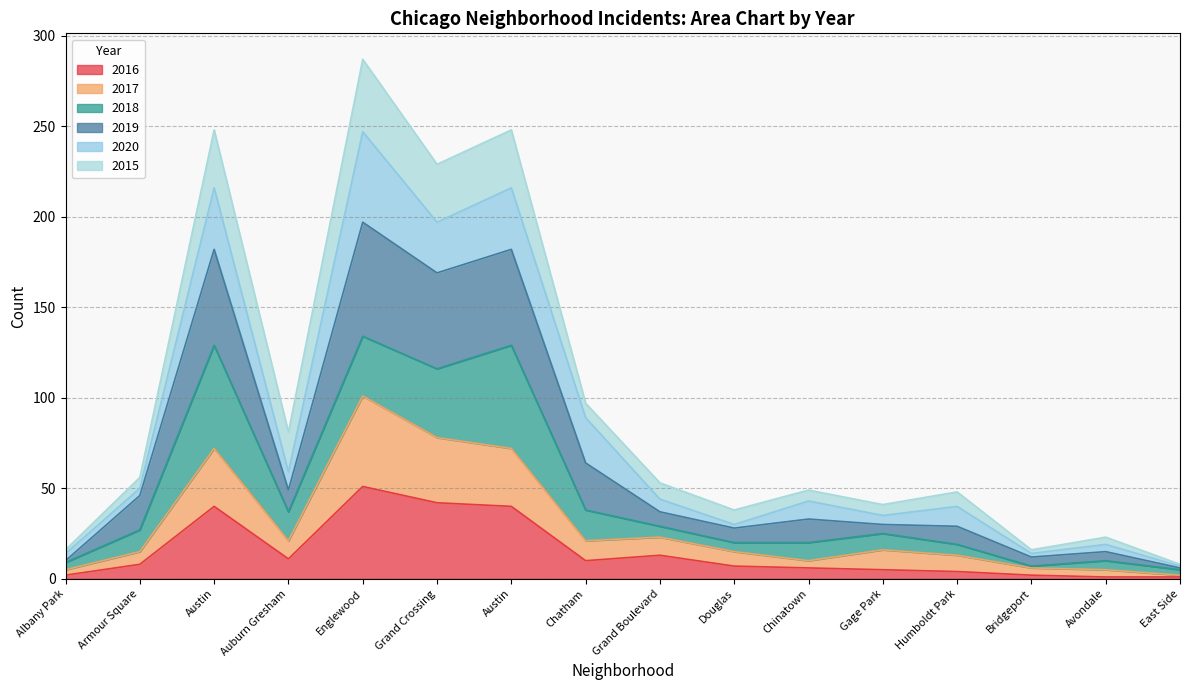

Which has a higher value, Austin or Bridgeport?

Austin